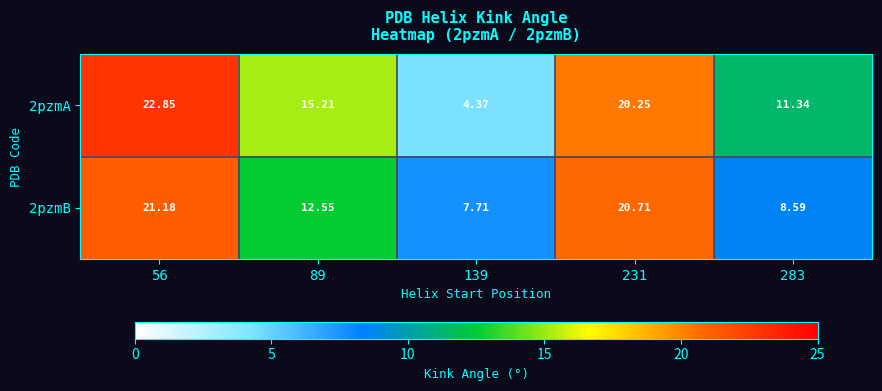

Is the value of 2pzmA at 56 greater than the value of 2pzmB at 56?

Yes